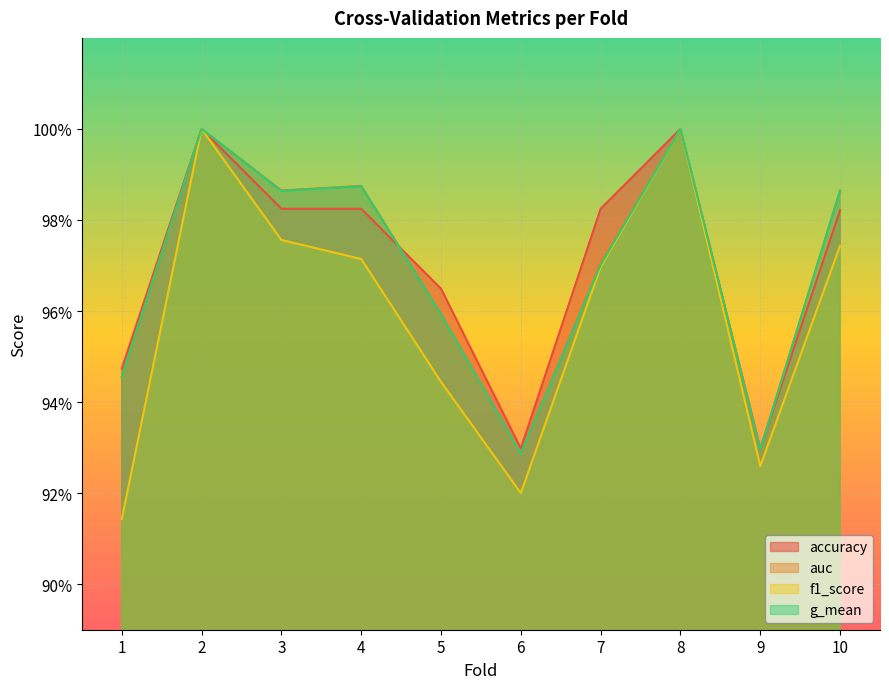

Reading left to right, extract all data points from this chart.

accuracy: 0.9	1.0	1.0	1.0	1.0	0.9	1.0	1.0	0.9	1.0
auc: 0.9	1.0	1.0	1.0	1.0	0.9	1.0	1.0	0.9	1.0
f1_score: 0.9	1.0	1.0	1.0	0.9	0.9	1.0	1.0	0.9	1.0
g_mean: 0.9	1.0	1.0	1.0	1.0	0.9	1.0	1.0	0.9	1.0